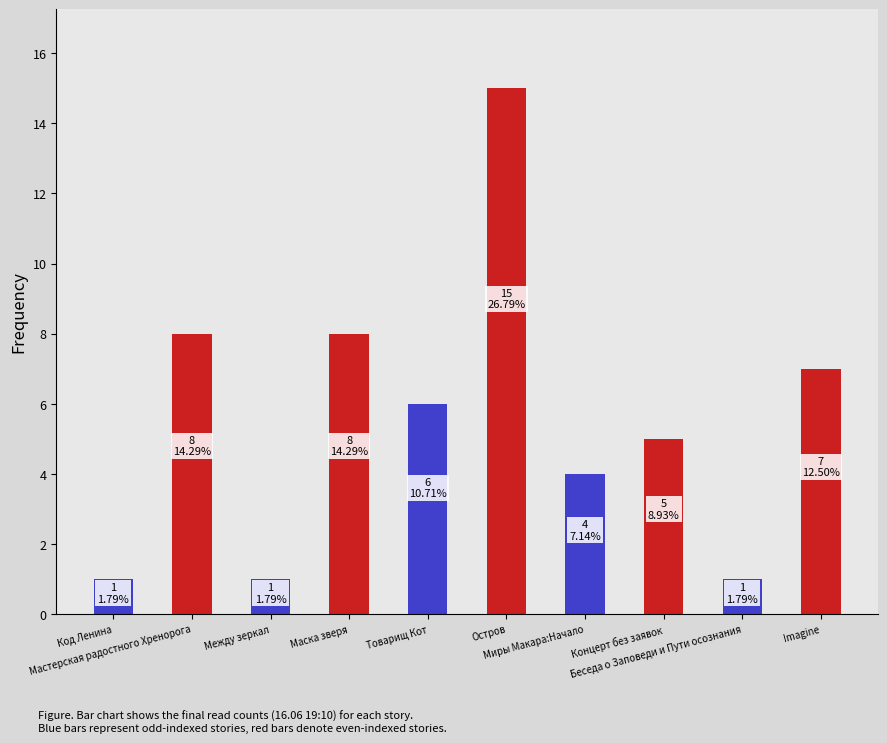

Reading left to right, extract all data points from this chart.

1	8	1	8	6	15	4	5	1	7